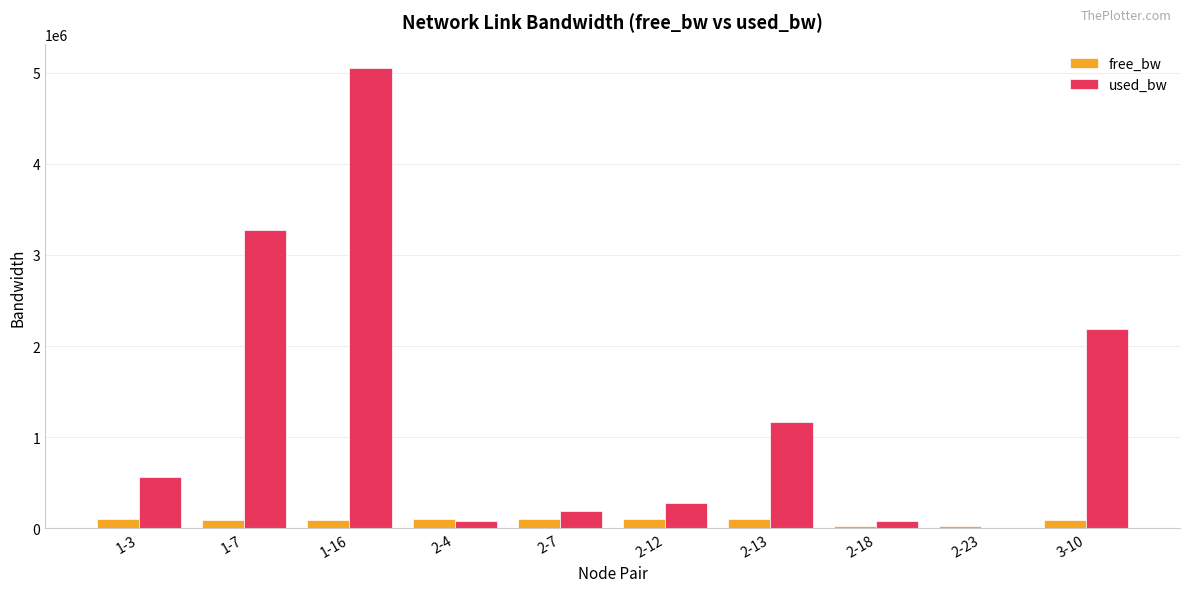

Which series has the largest total across all categories?

used_bw